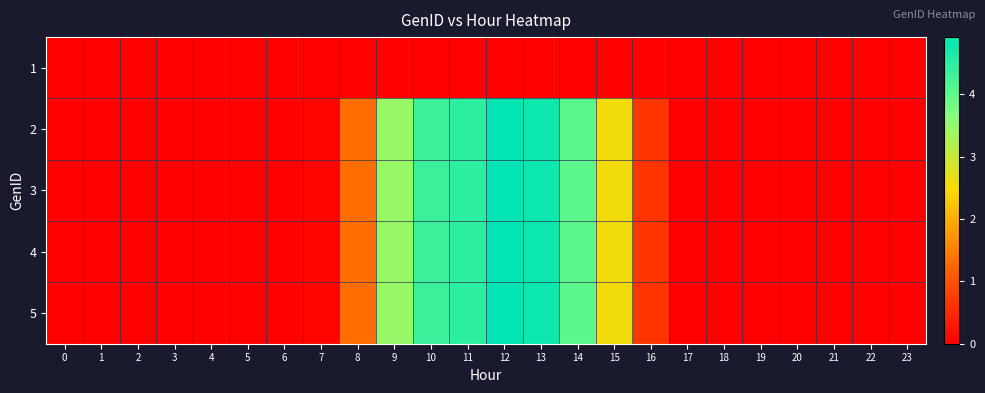

Between 1 and 17, which series saw the biggest shift?

2